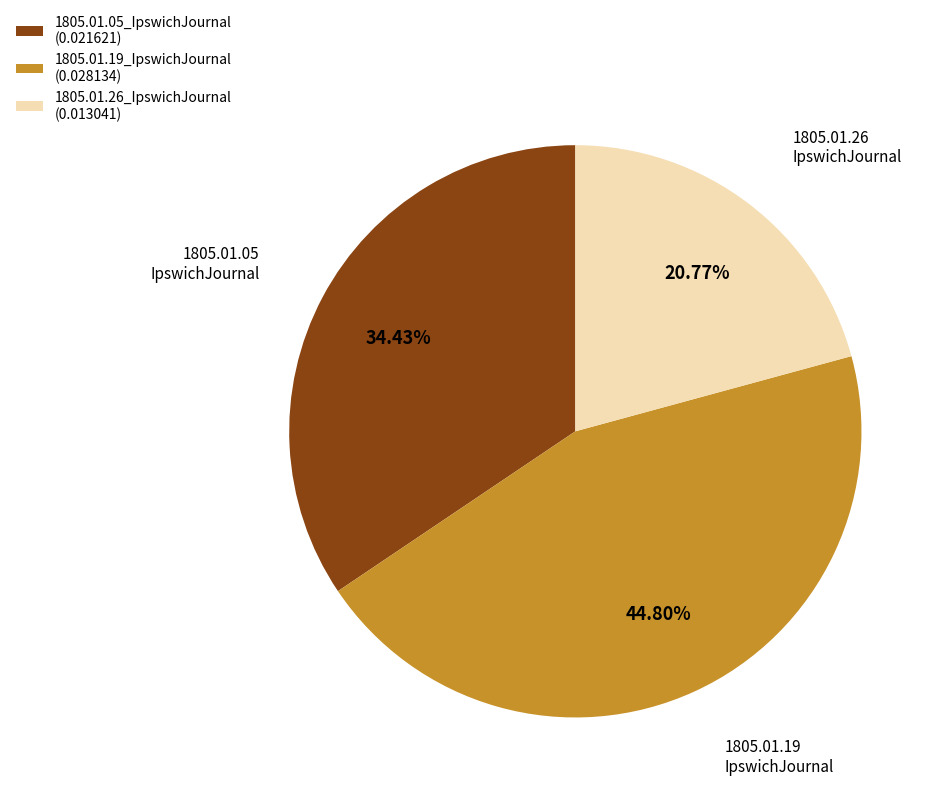

True or false: 1805.01.05_IpswichJournal accounts for 41% of the total.

False